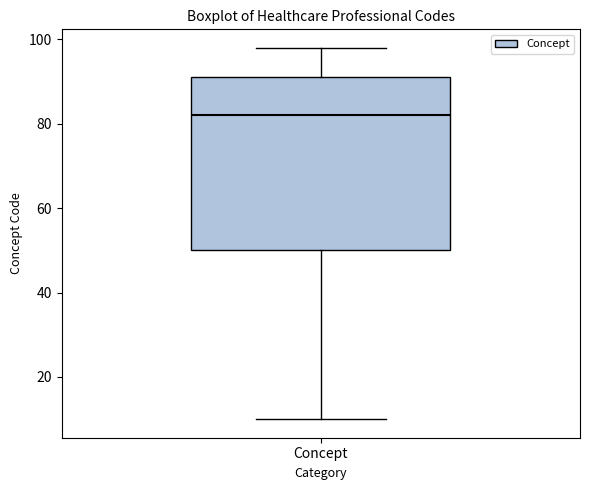

Where does the lower whisker of the box for Concept end on the y-axis? The values are not printed on the chart, so give them approximately, as read against the axis.

10